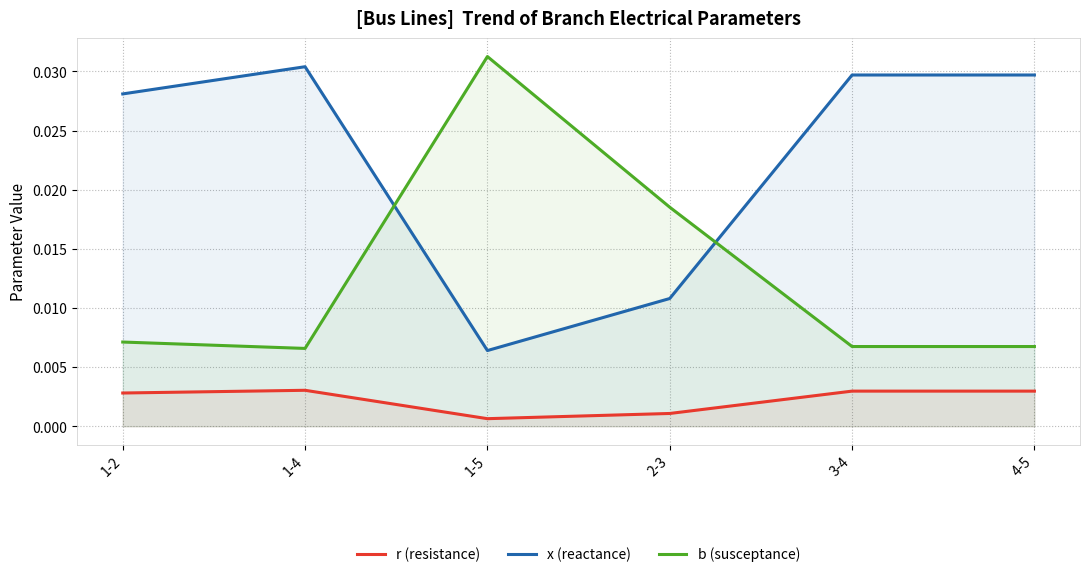

Which series has the largest range (max minus min)?

b